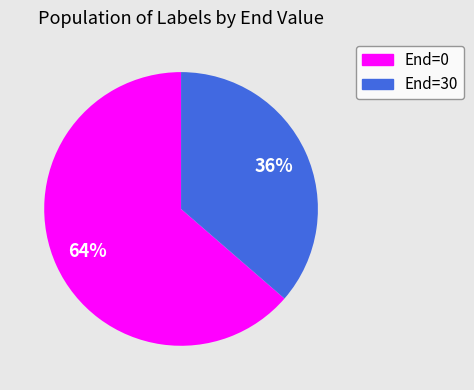

To the nearest percent, what is the average slice percentage?

50%